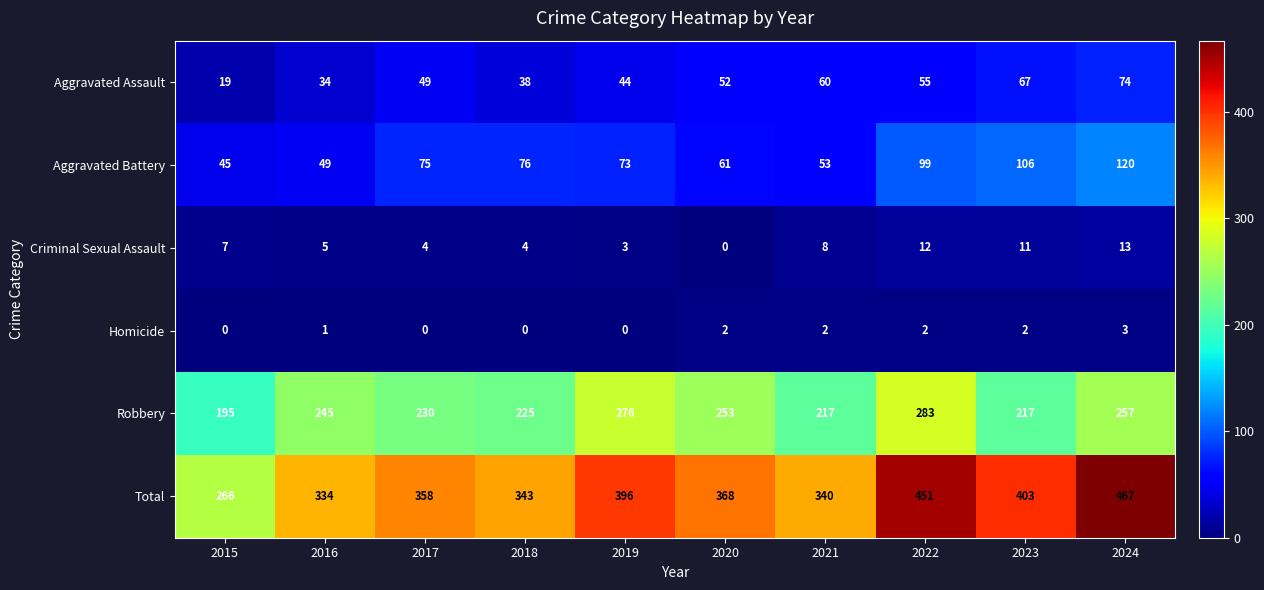

What is the difference between the maximum and minimum values in the Aggravated Battery series?

75